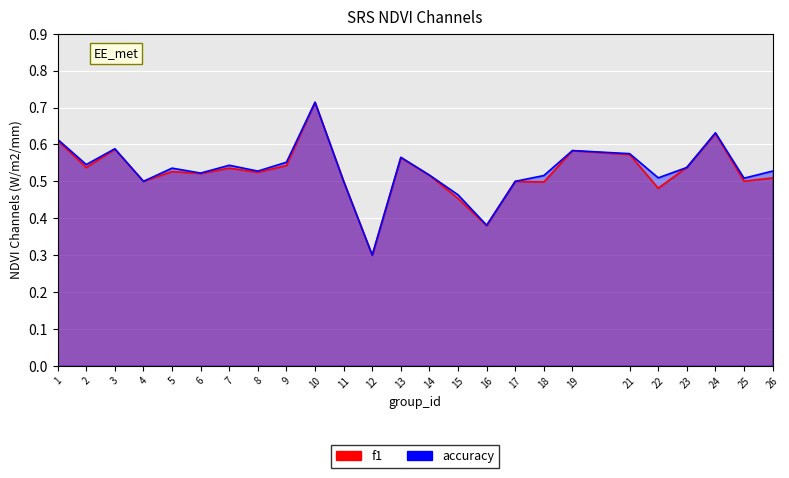

Between 11 and 5, which is larger?

5